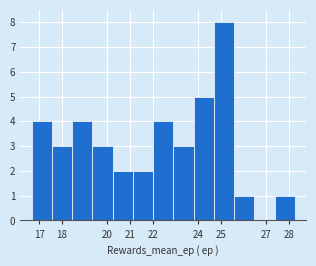

Which range on the x-axis has the tallest bar?

24.7 to 25.6